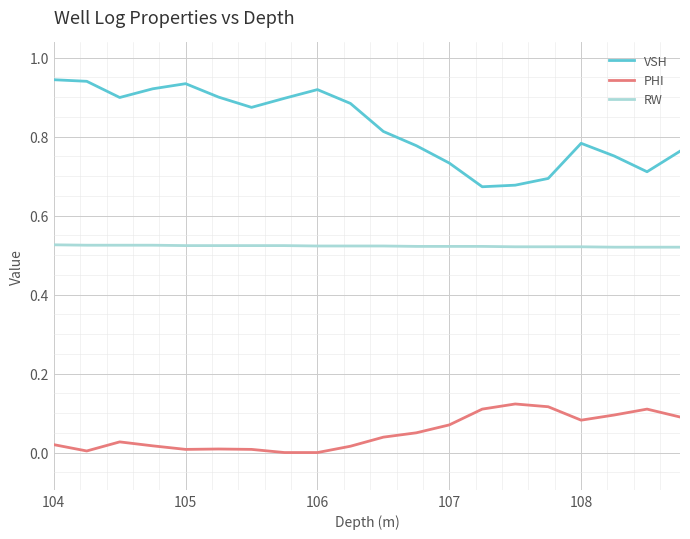

Rank the series by their average value, from highest to lowest.

VSH, RW, PHI